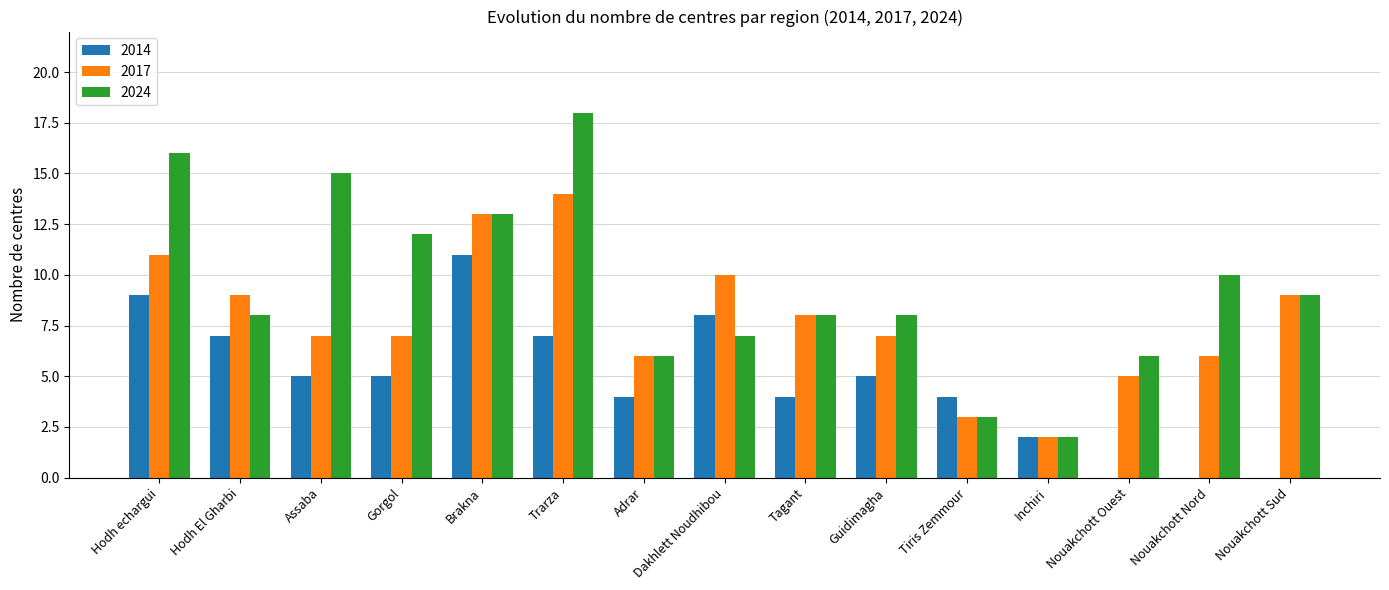

Is it true that 2024 equals 2 at Tagant?

False